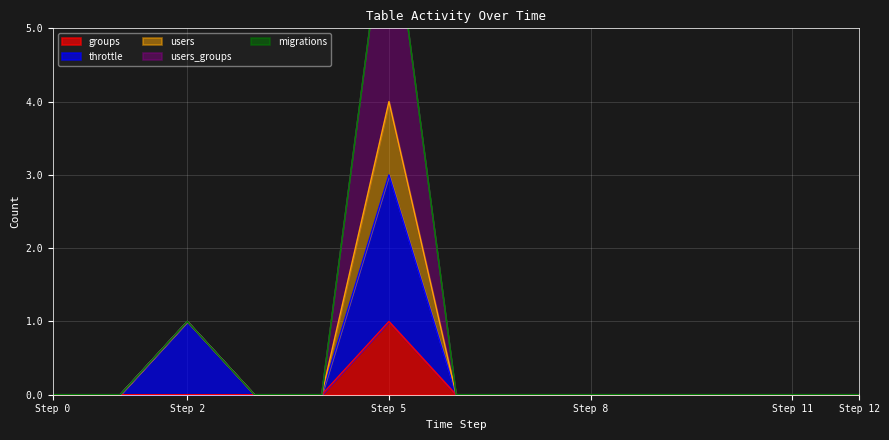

True or false: throttle and users intersect in this chart.

False